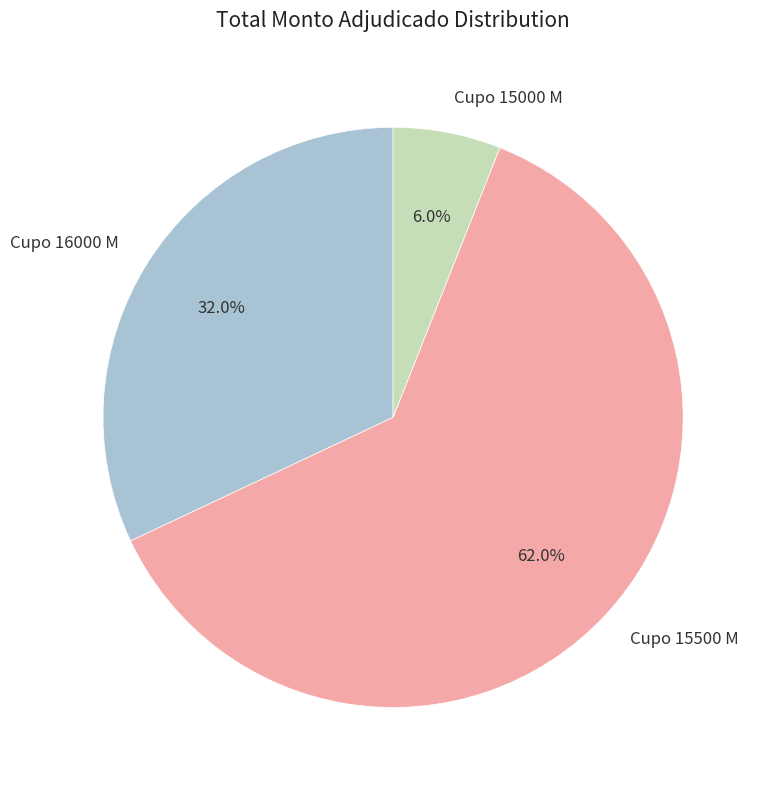

How many segments does this pie chart have?

3